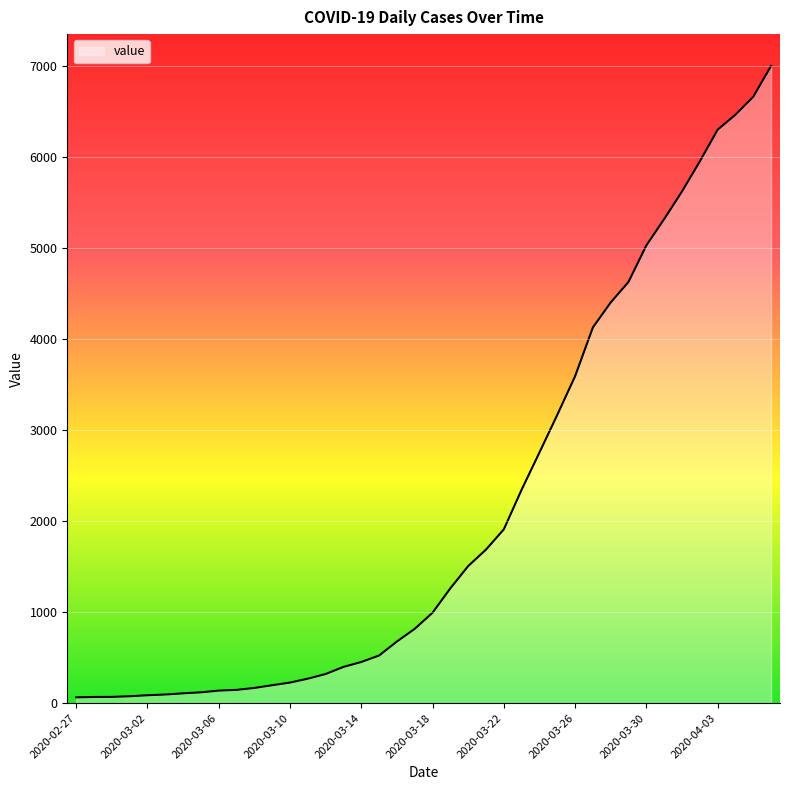

What is the difference between the maximum and minimum values?

6931